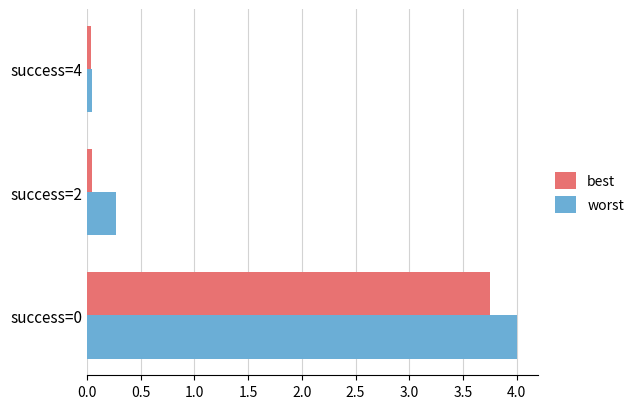

The worst series shows 0.0 at success=4. True or false?

True